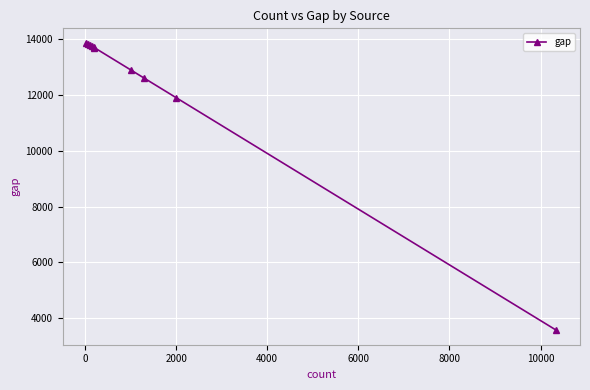

What is the value of the 8th point from the left?

12605